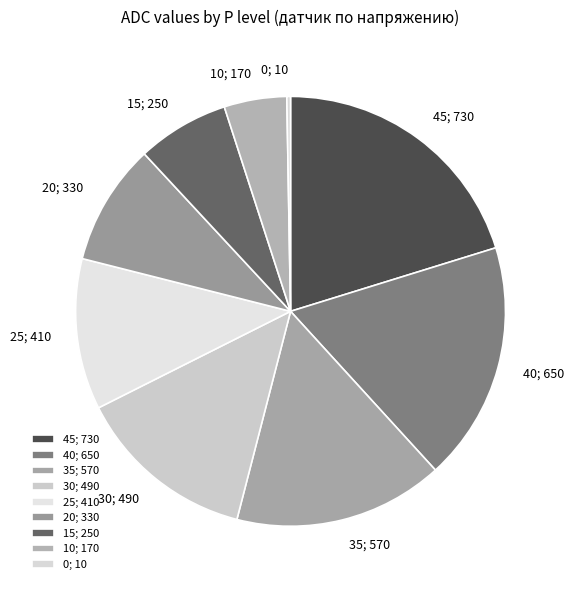

Does any single category account for the majority?

No